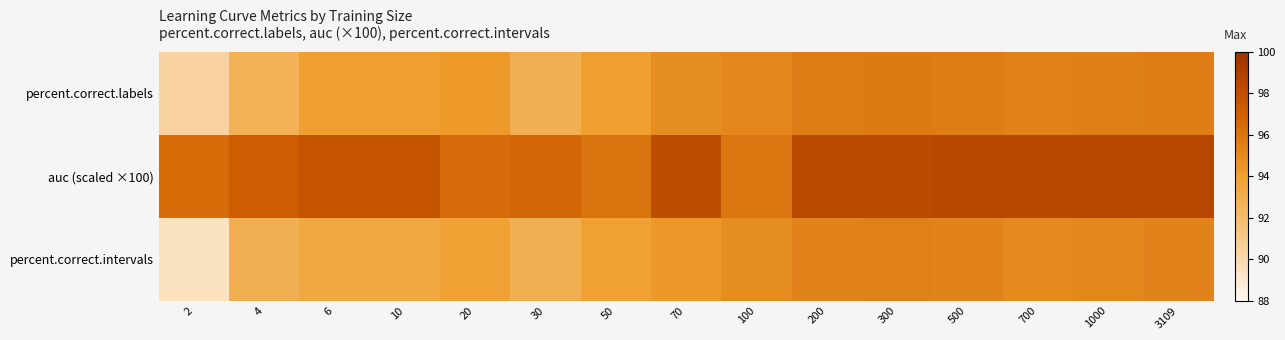

Reading right to left, extract all data points from this chart.

percent.correct.labels: 3109=95.6	1000=95.5	700=95.4	500=95.6	300=95.8	200=95.6	100=95.1	70=94.8	50=94.0	30=92.9	20=94.3	10=94.0	6=94.0	4=92.6	2=90.3
auc (scaled ×100): 3109=98.5	1000=98.5	700=98.4	500=98.5	300=98.3	200=98.4	100=96.0	70=98.1	50=96.1	30=96.7	20=96.4	10=97.7	6=97.7	4=97.2	2=96.4
percent.correct.intervals: 3109=95.3	1000=95.2	700=95.0	500=95.3	300=95.5	200=95.3	100=94.8	70=94.4	50=93.9	30=92.9	20=93.9	10=93.4	6=93.4	4=92.9	2=89.4